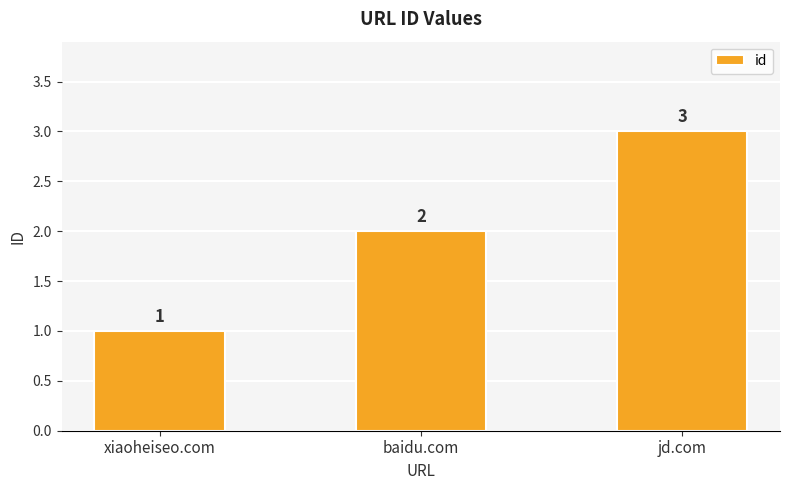

What is the difference between the maximum and minimum values?

2